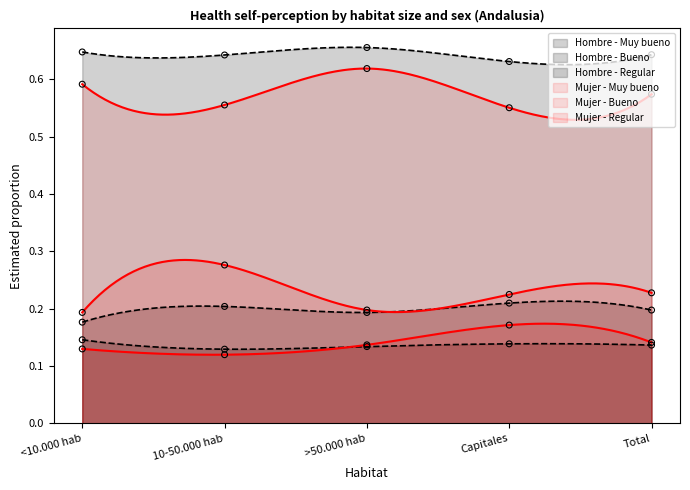

Is the value of Hombre - Muy bueno at Total greater than the value of Mujer - Muy bueno at Capitales?

Yes